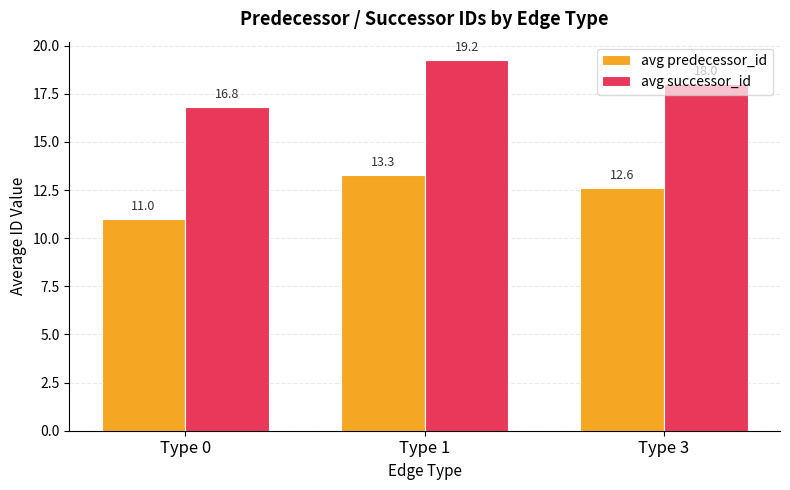

Rank the series by their average value, from highest to lowest.

avg successor_id, avg predecessor_id